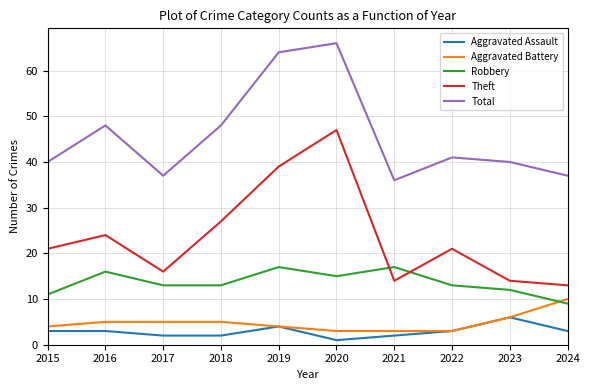

The value of Robbery at 2019 is 17. True or false?

True